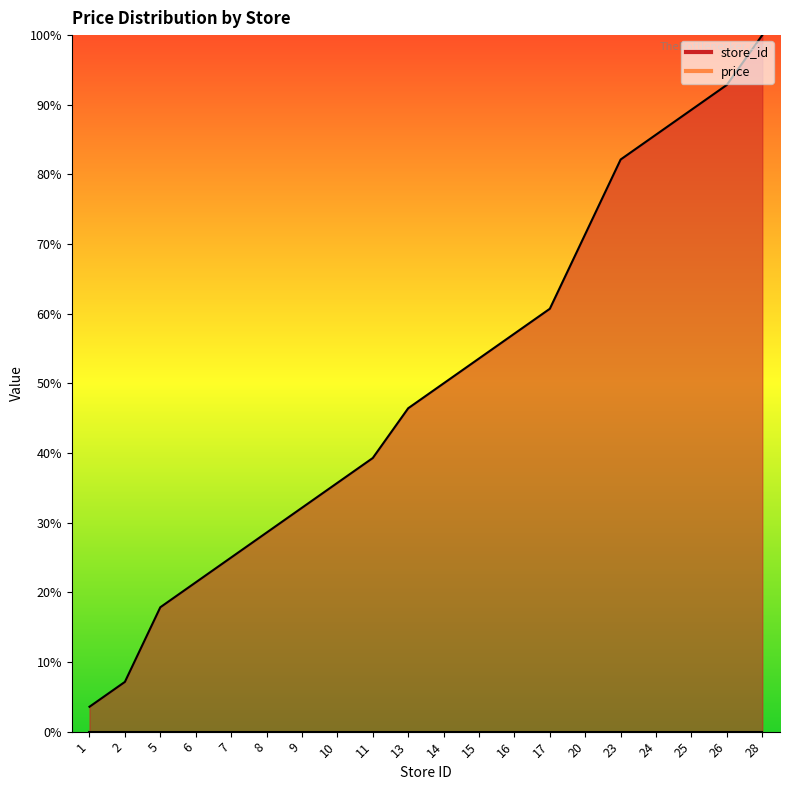

Reading left to right, extract all data points from this chart.

1=0.0	2=0.1	5=0.2	6=0.2	7=0.2	8=0.3	9=0.3	10=0.4	11=0.4	13=0.5	14=0.5	15=0.5	16=0.6	17=0.6	20=0.7	23=0.8	24=0.9	25=0.9	26=0.9	28=1.0